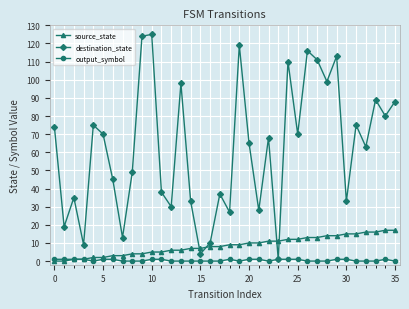

Which series has the widest spread of values?

destination_state